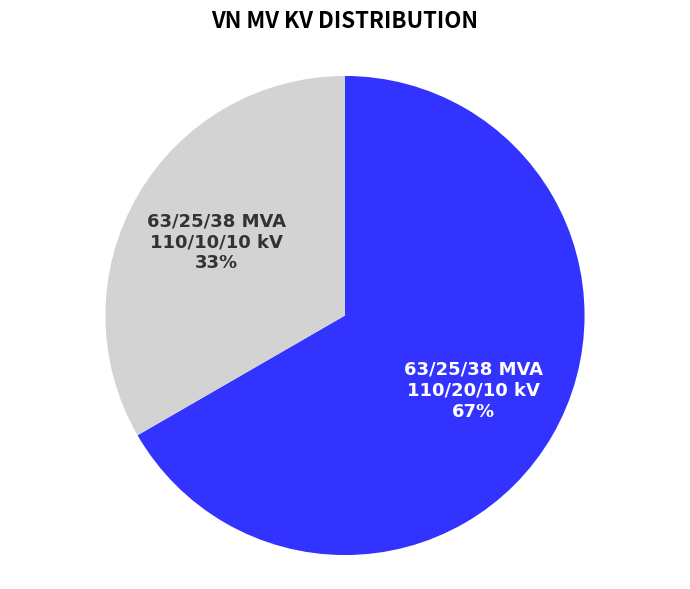

Between 63/25/38 MVA 110/20/10 kV and 63/25/38 MVA 110/10/10 kV, which is larger?

63/25/38 MVA 110/20/10 kV